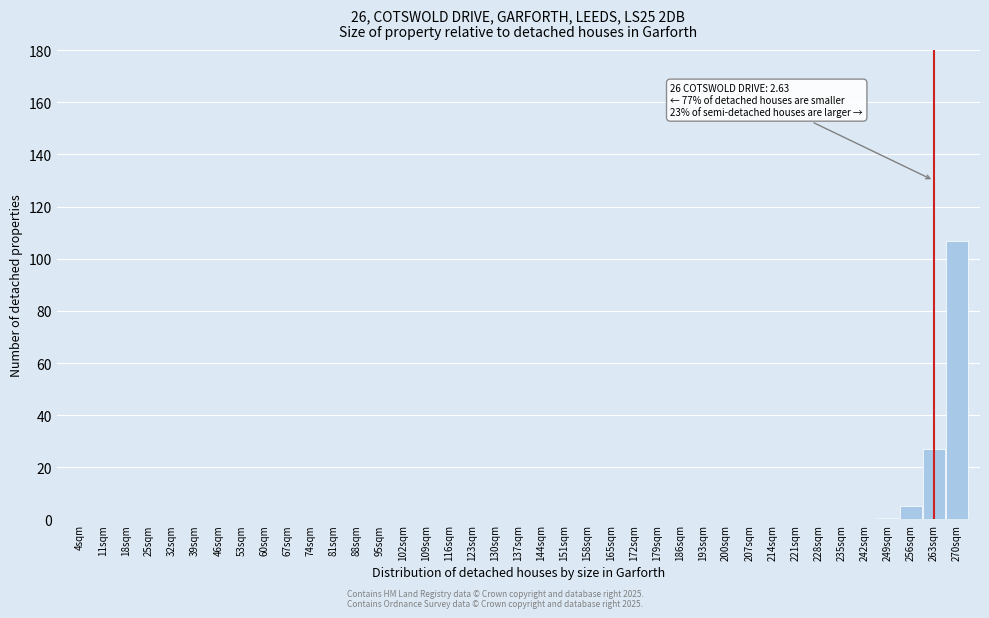

Is it true that the value at 221sqm is 0.0?

True